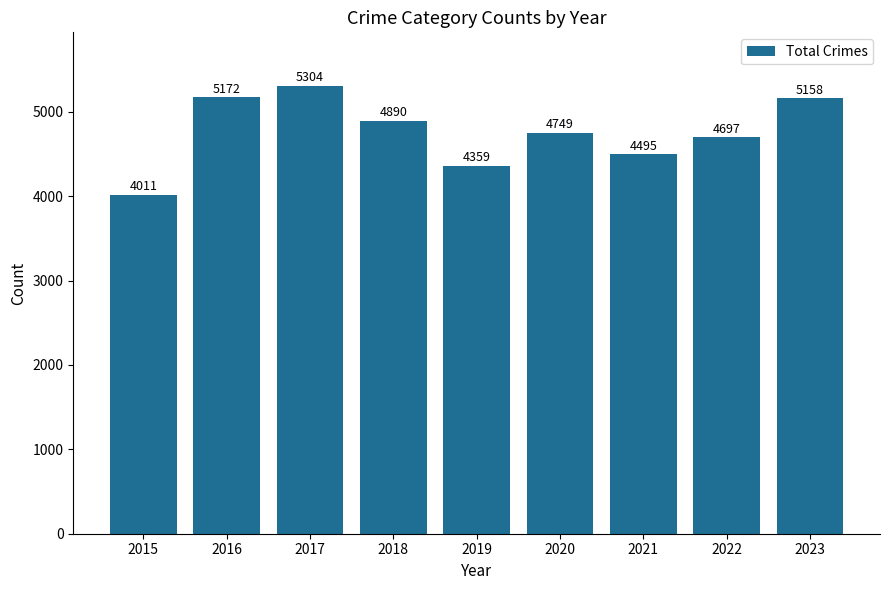

Reading right to left, what are all the values shown in this chart?

2023=5158	2022=4697	2021=4495	2020=4749	2019=4359	2018=4890	2017=5304	2016=5172	2015=4011